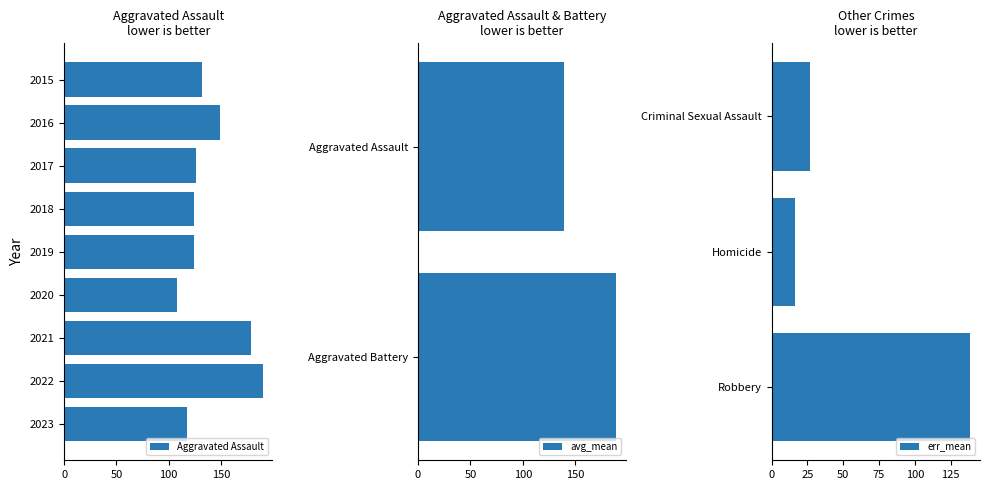

What is the approximate value of avg_mean at Aggravated Battery?

189.1